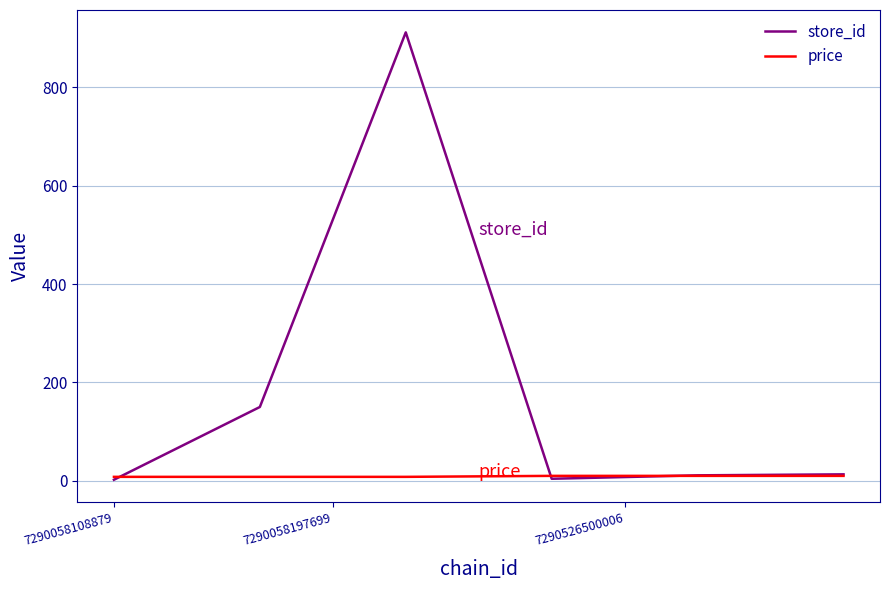

Does the chart display data point markers on the line(s)?

No